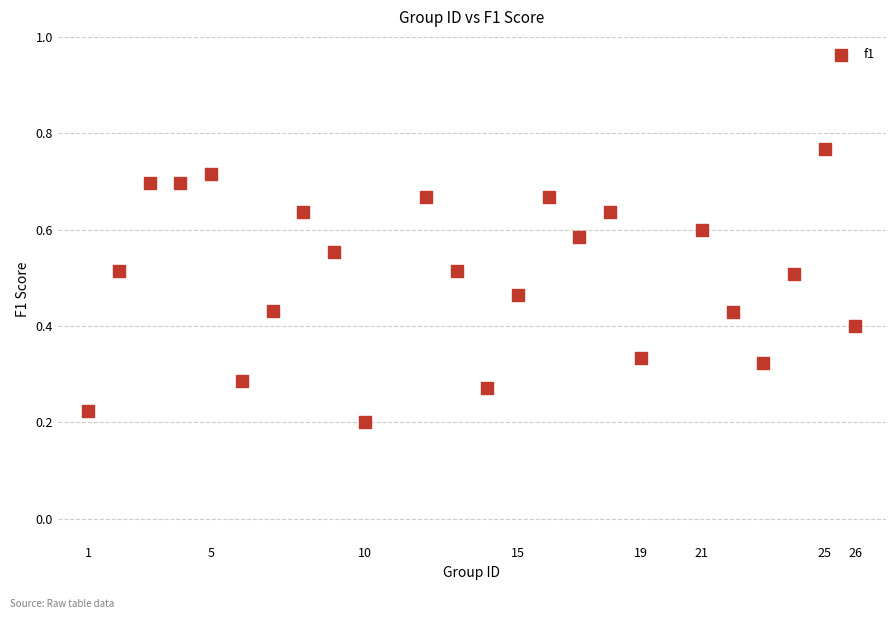

What is the range of X values (max minus min)?

25.0